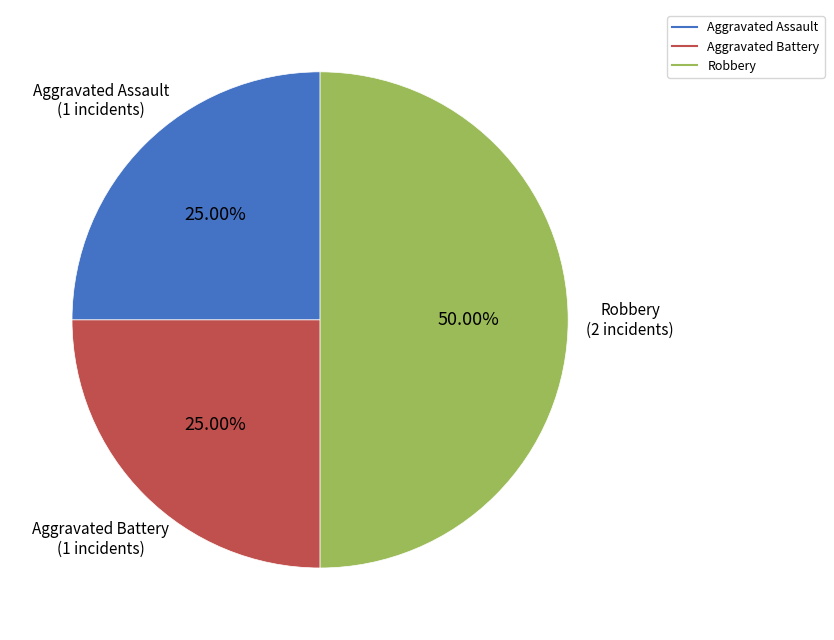

Count the number of slices in the pie.

3